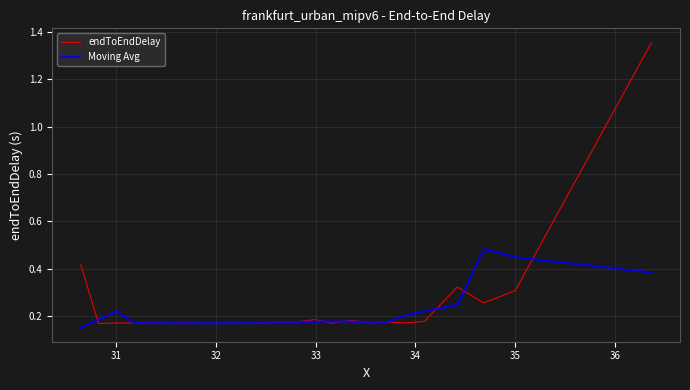

What are all the series names shown in the legend?

endToEndDelay, Moving Avg